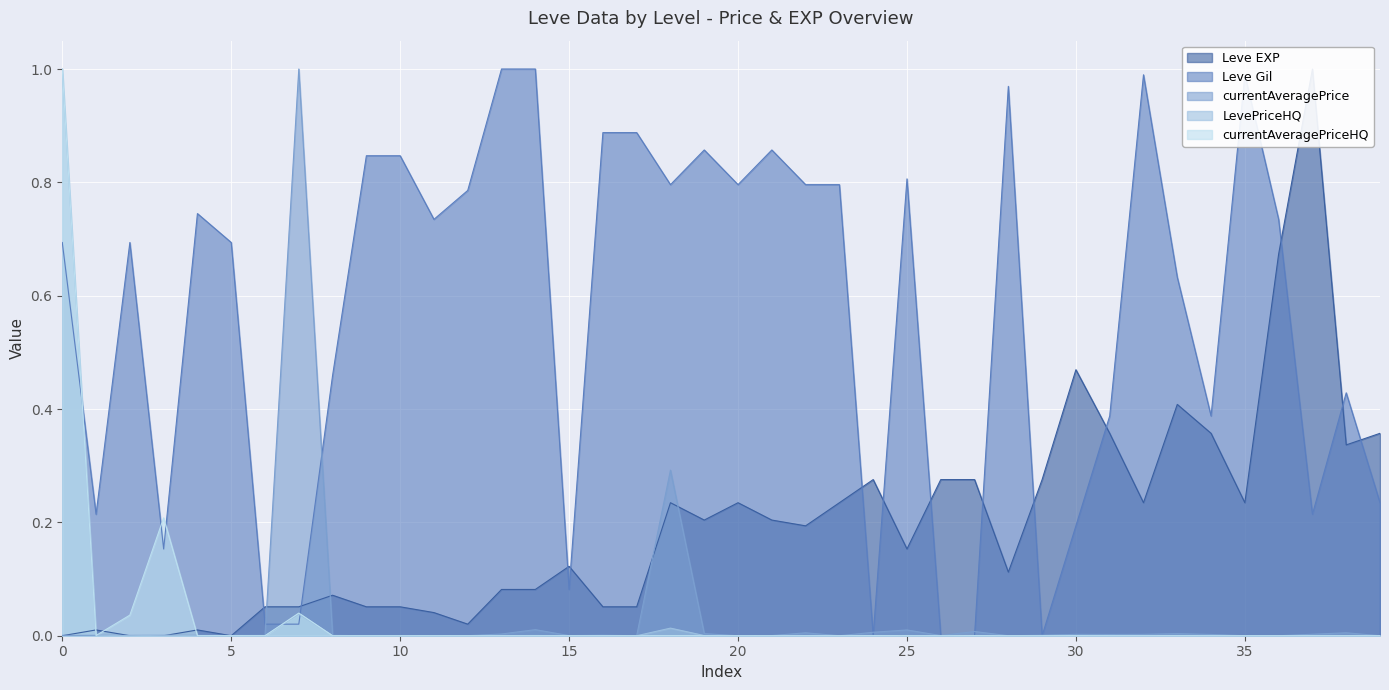

Which series has the widest spread of values?

Leve EXP